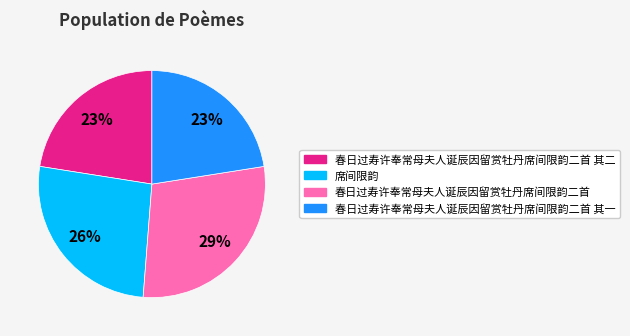

Is there any slice that represents more than half of the pie?

No